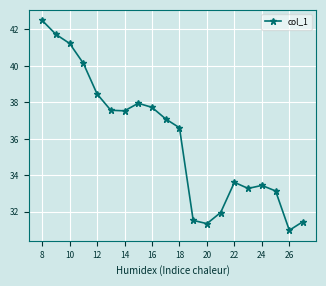

What is the value of the 20th point from the left?

31.5